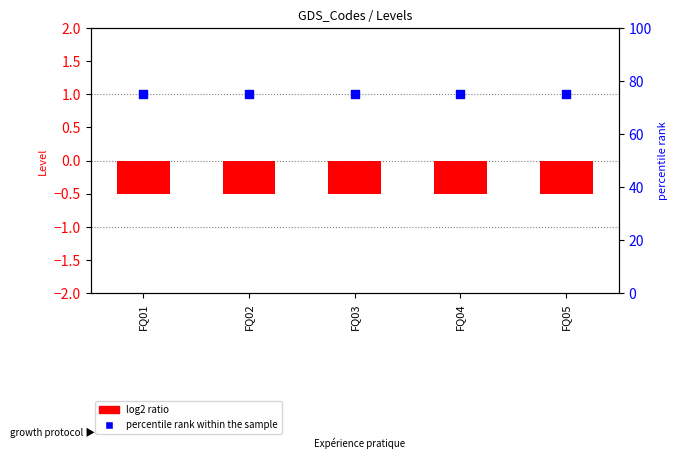

At how many categories does at least one series exceed 67?

5